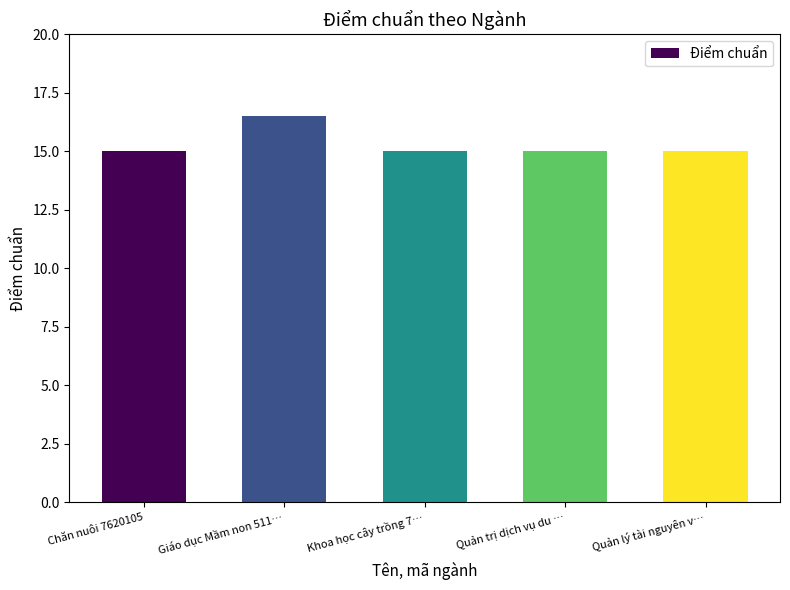

What is the label of the 4th bar from the left?

Quản trị dịch vụ du …